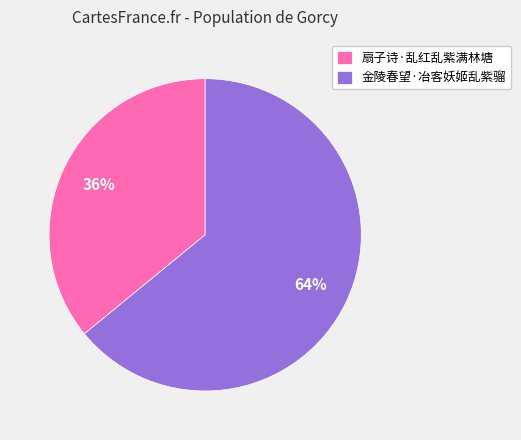

Is the sum of 金陵春望·冶客妖姬乱紫骝 and 扇子诗·乱红乱紫满林塘 greater than half?

Yes